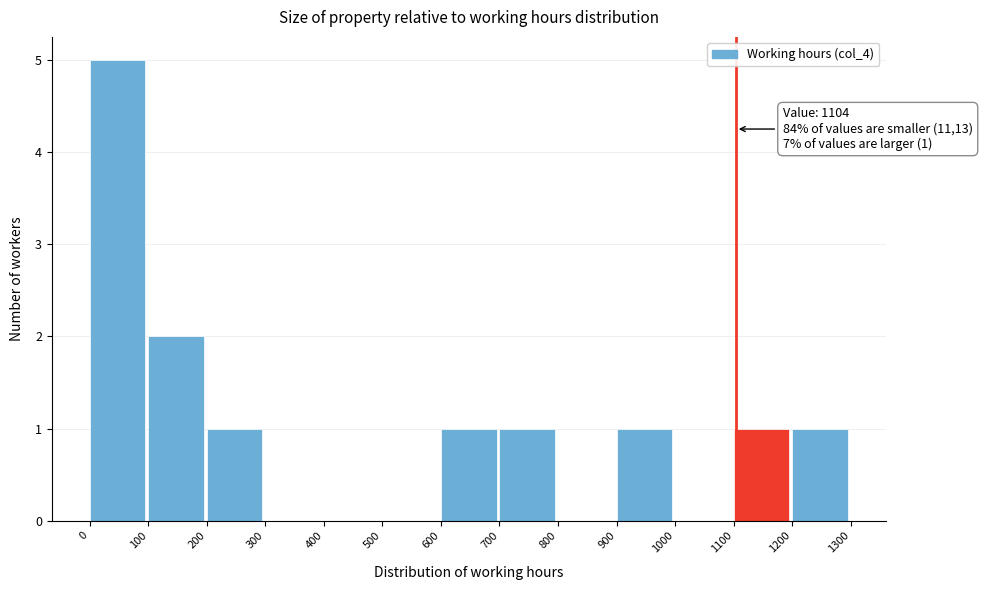

Over which range of the x-axis is the bar tallest?

0 to 100